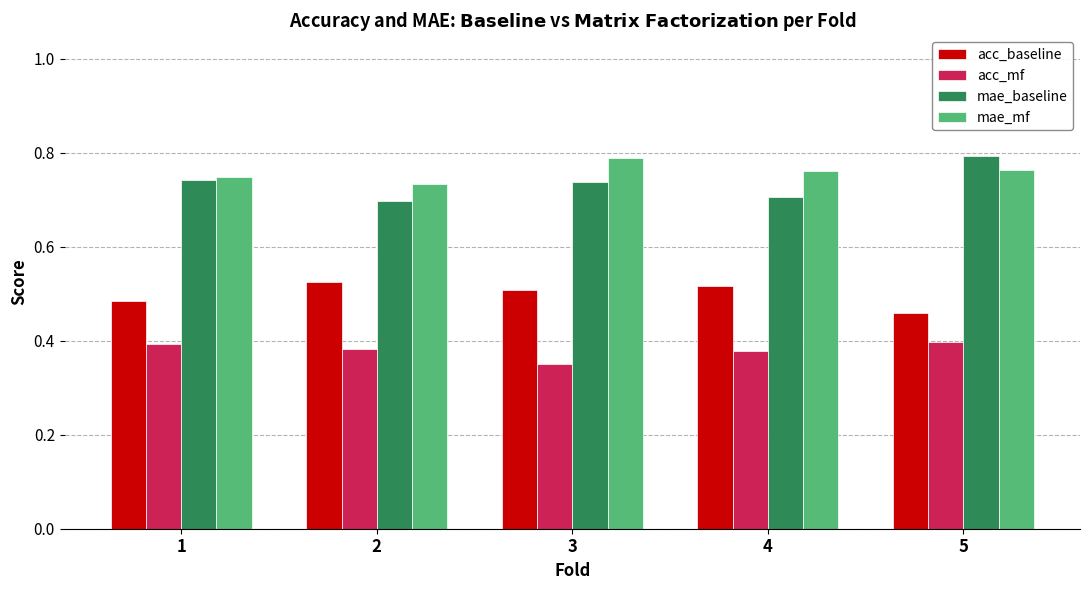

At which label is mae_mf closest to 0?

2